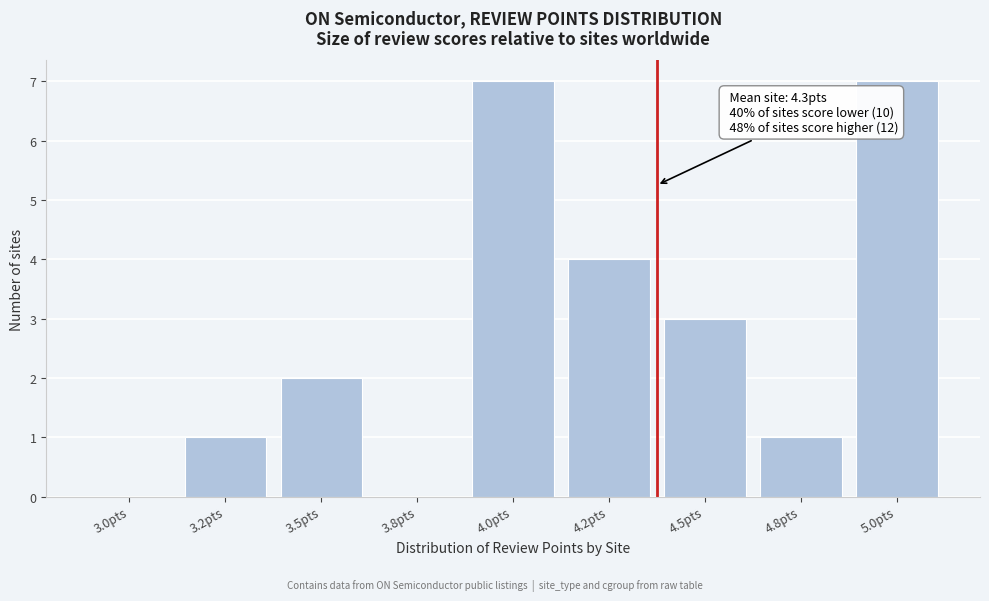

Reading right to left, transcribe all the data shown in this chart.

5.0pts=7	4.8pts=1	4.5pts=3	4.2pts=4	4.0pts=7	3.8pts=0	3.5pts=2	3.2pts=1	3.0pts=0